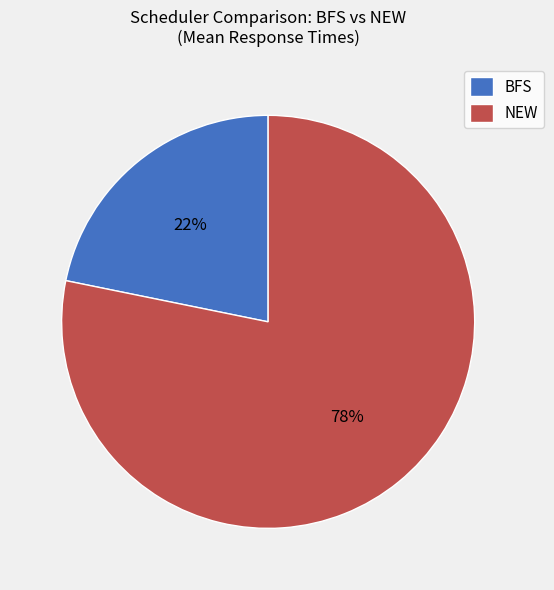

To the nearest percent, what percentage of the pie is BFS?

22%